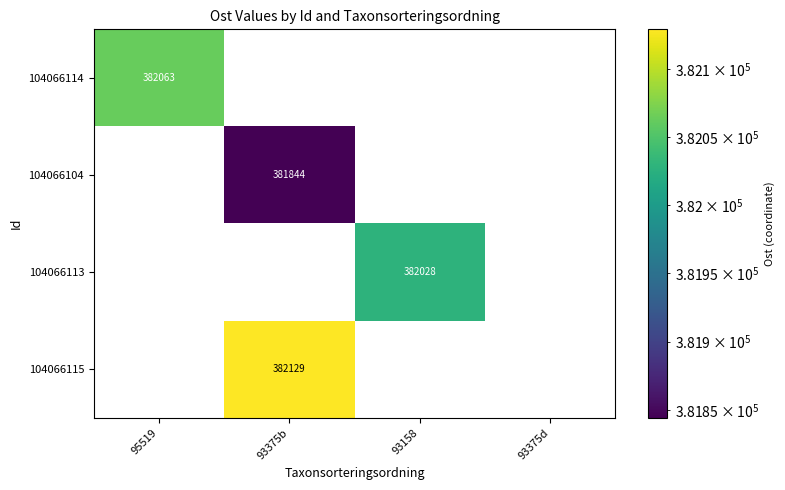

The value of 104066115 at 93375b is 661815. True or false?

False